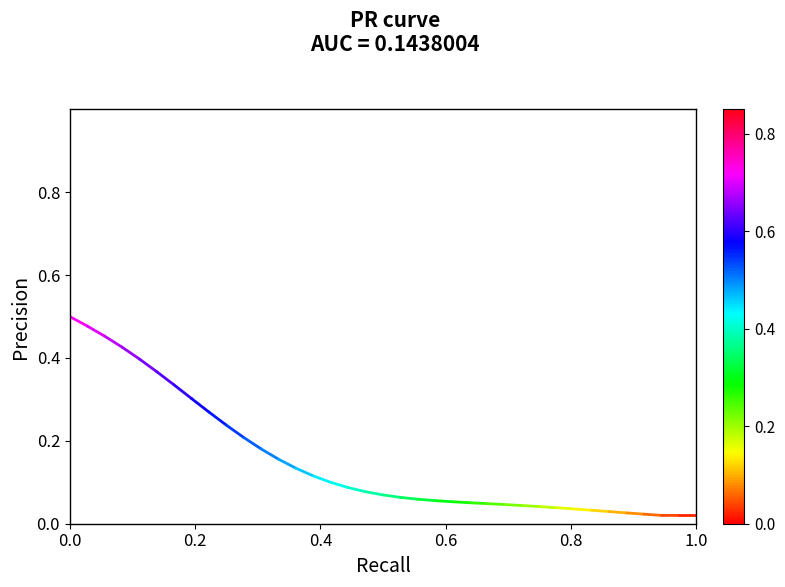

What is the value of the 1st point from the left?

0.5